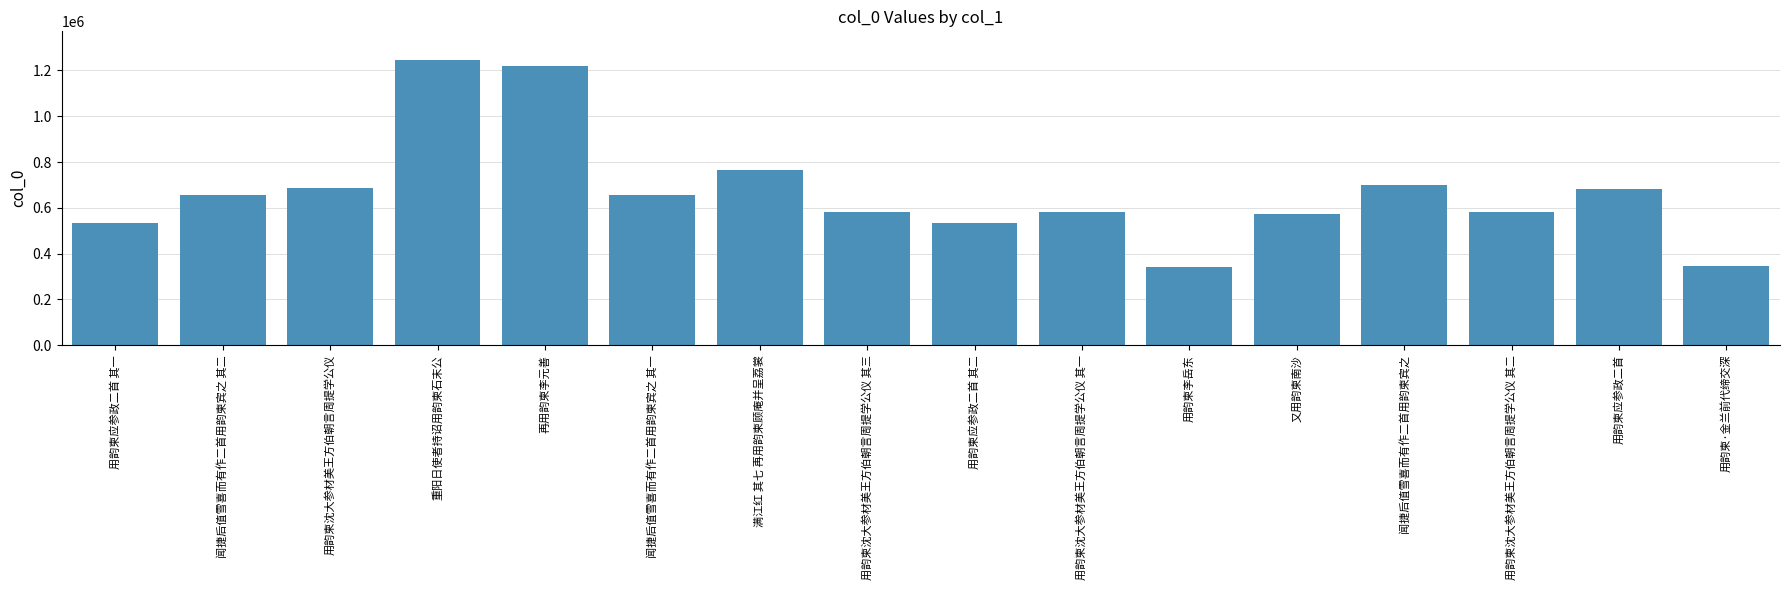

What is the smallest value displayed?

343830